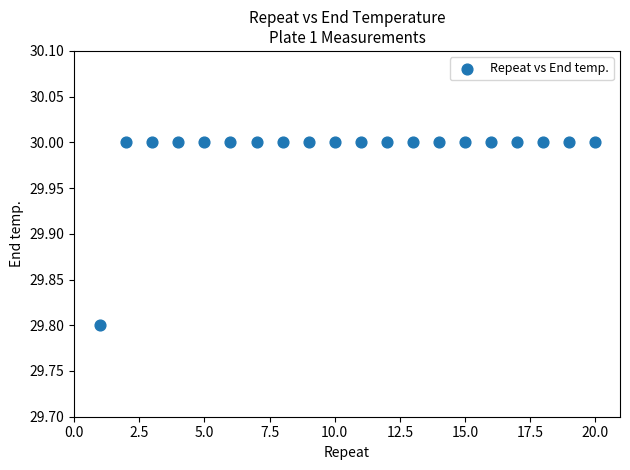

What Y value in the scatter plot is closest to 29?

29.8